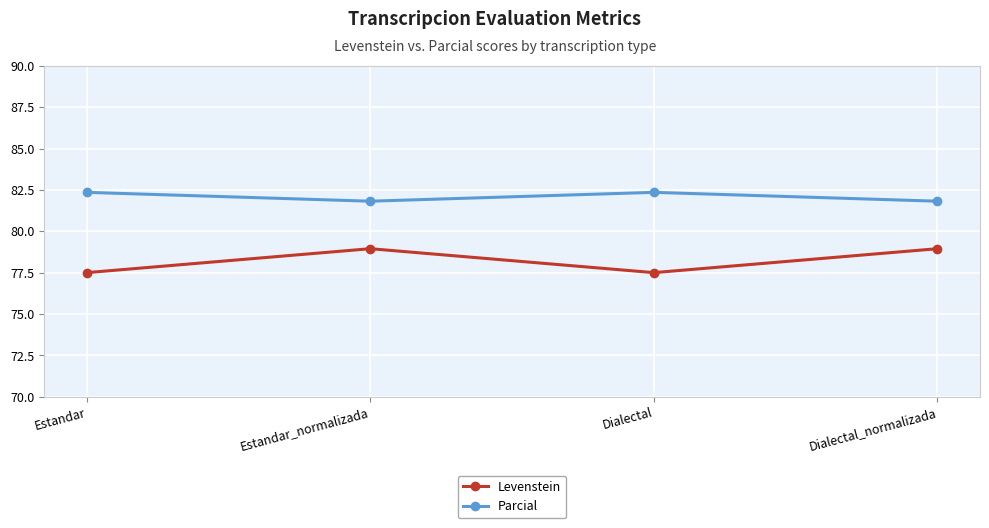

True or false: Parcial and Levenstein intersect in this chart.

False